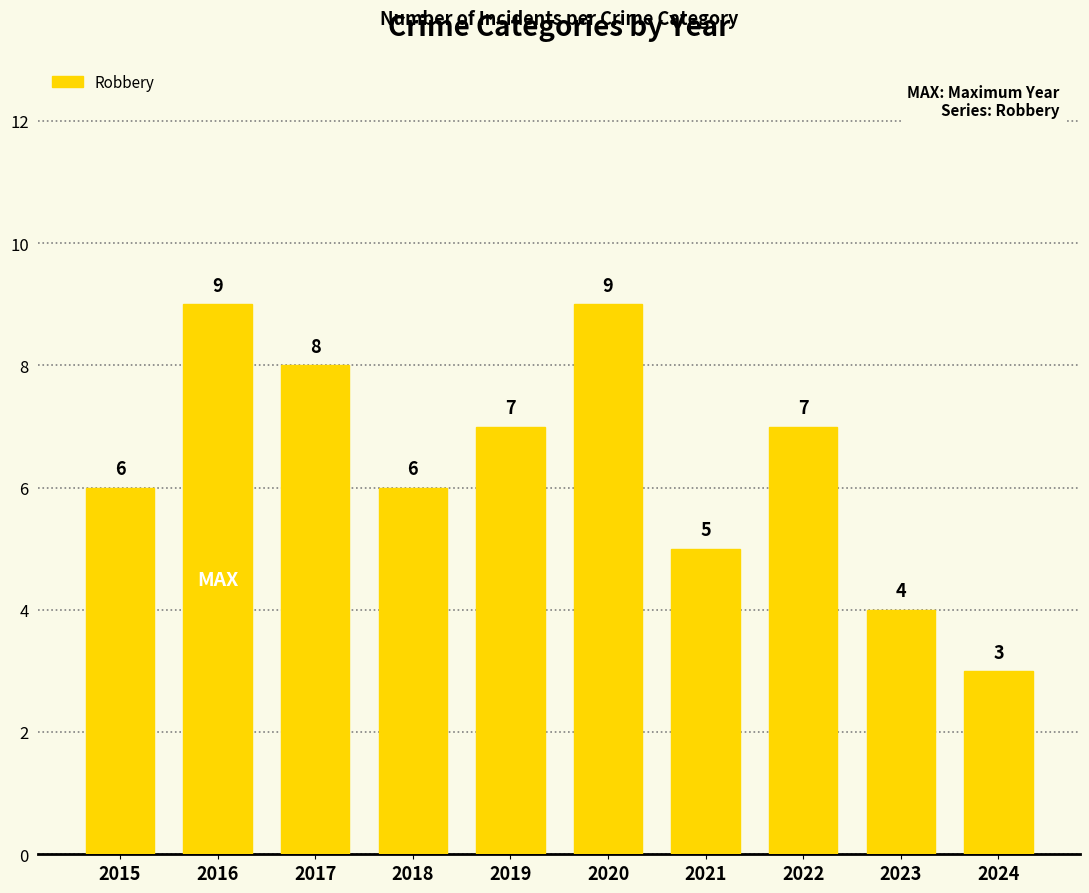

What is the minimum value shown in the chart?

3